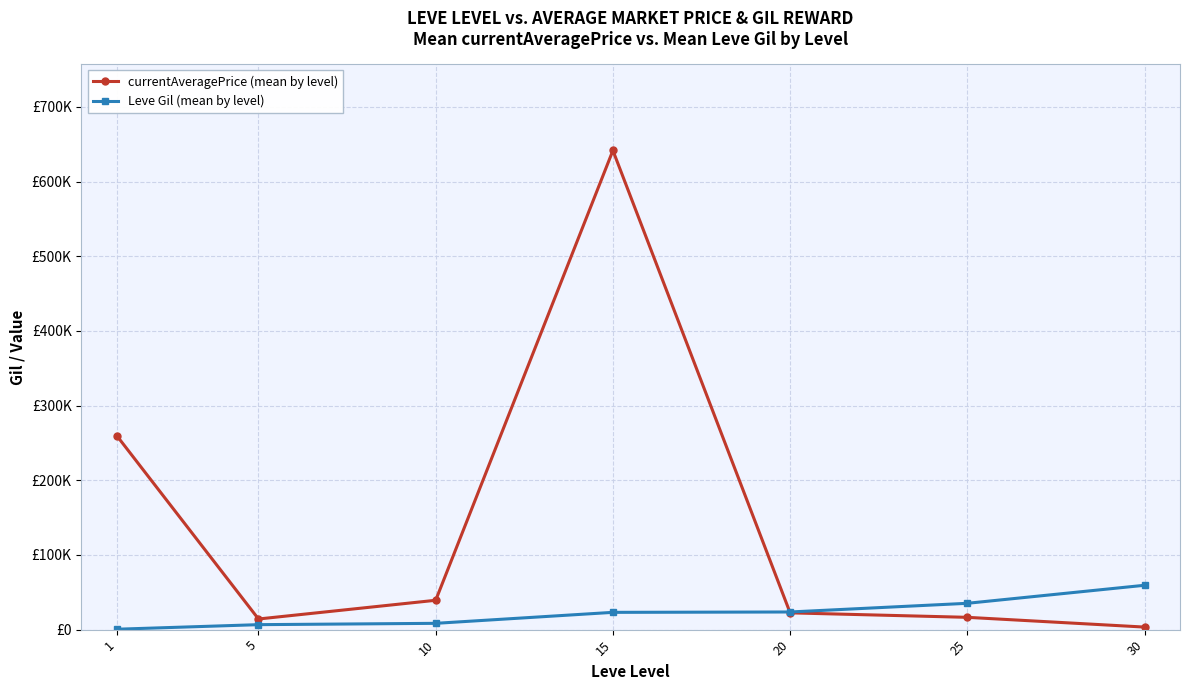

Which series has the widest spread of values?

currentAveragePrice (mean by level)